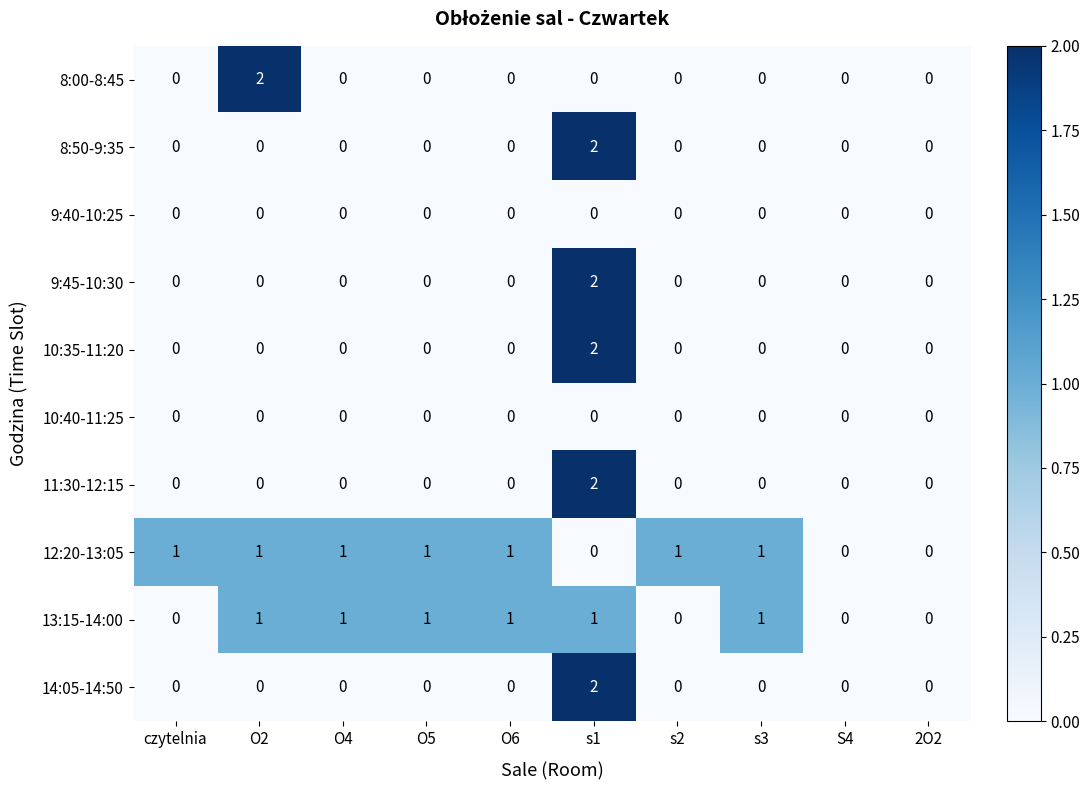

Count the 13:15-14:00 values in the range 0 to 1.

10